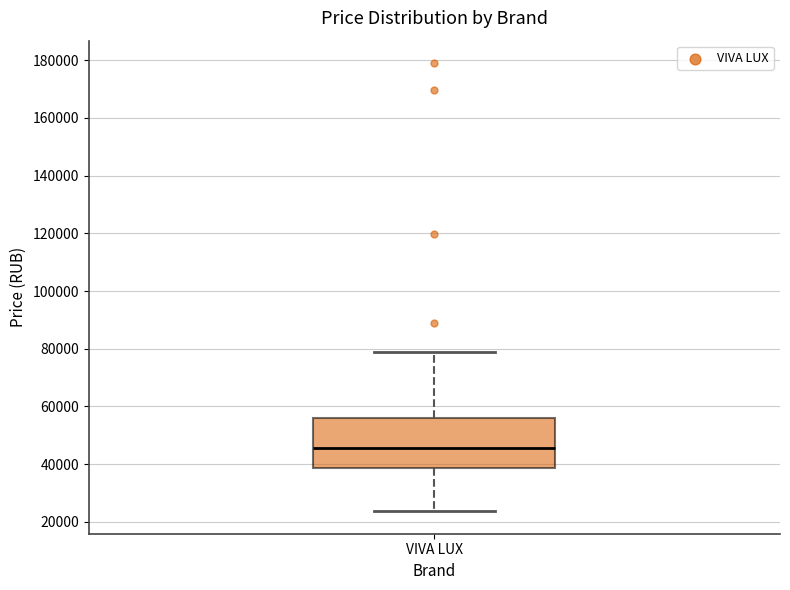

Where does the median line of the box for VIVA LUX sit on the y-axis? The values are not printed on the chart, so give them approximately, as read against the axis.

46000